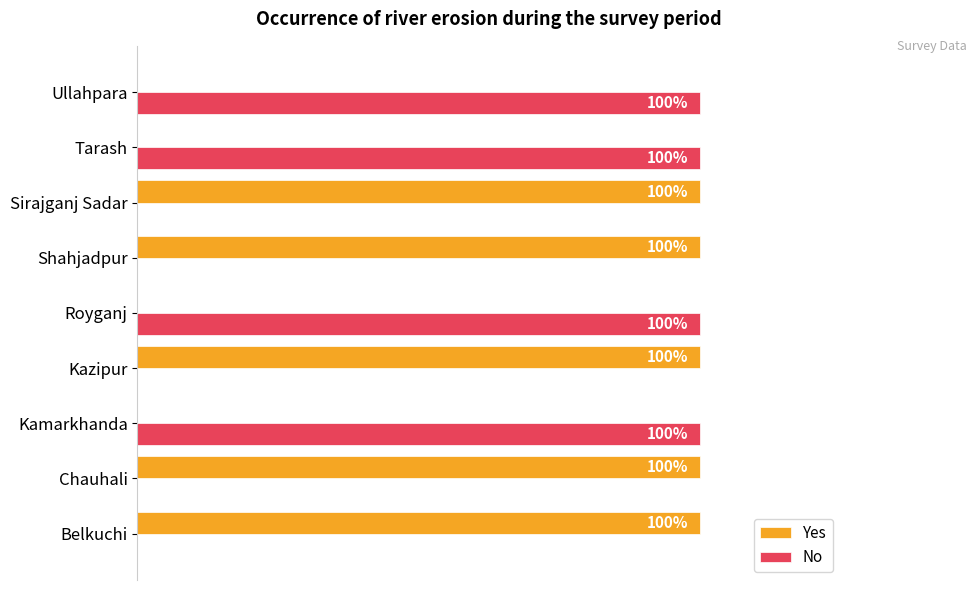

What are all the series names shown in the legend?

Yes, No